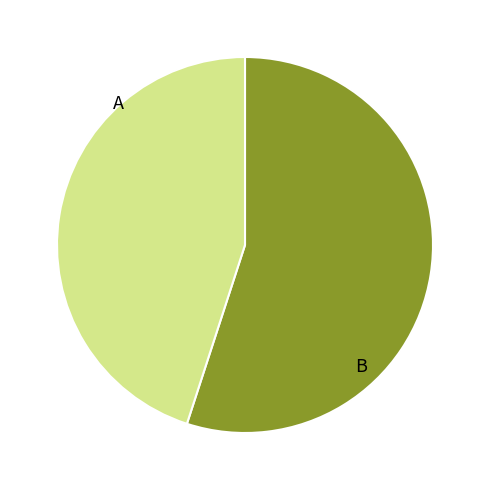

How many slices are in this pie chart?

2